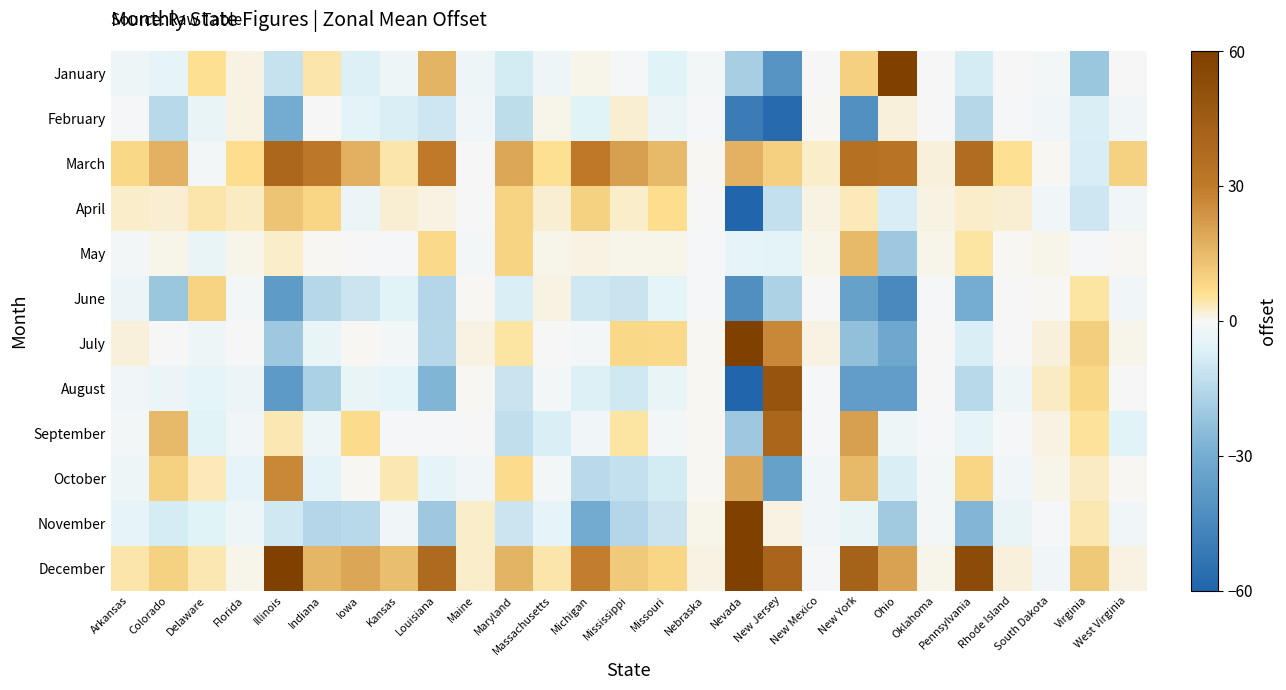

At how many categories does at least one series exceed 121?

1